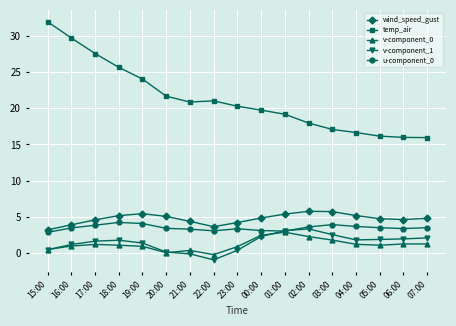

Which series has the largest range (max minus min)?

temp_air